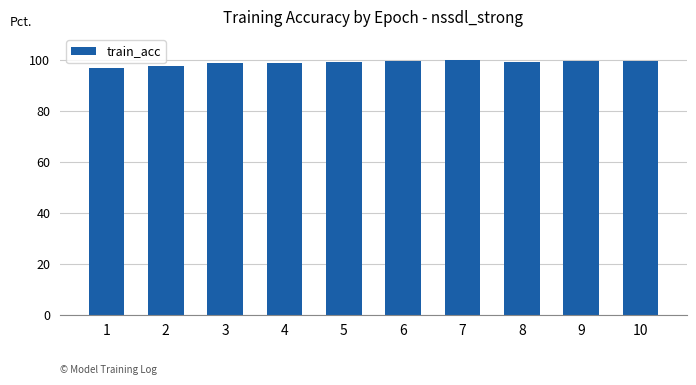

What is the value of the 3rd bar from the left?

98.5